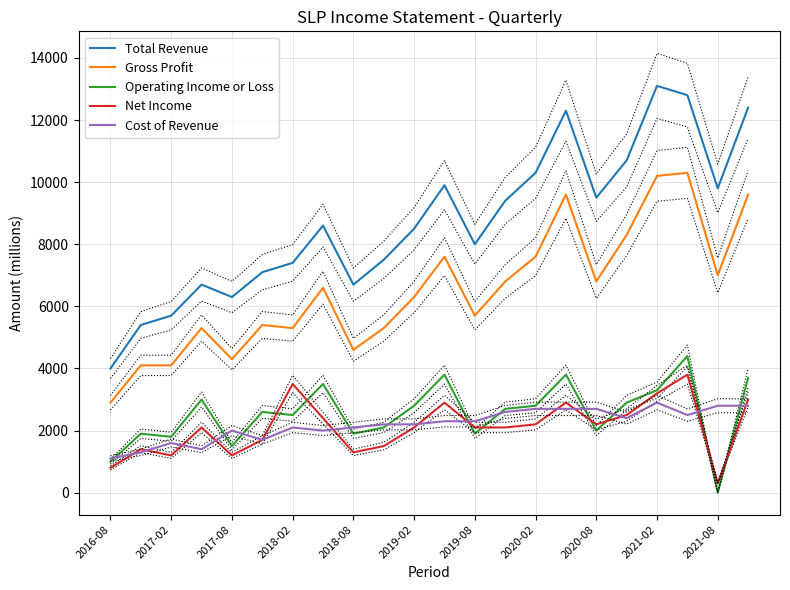

True or false: Total Revenue and Gross Profit cross at least once.

False